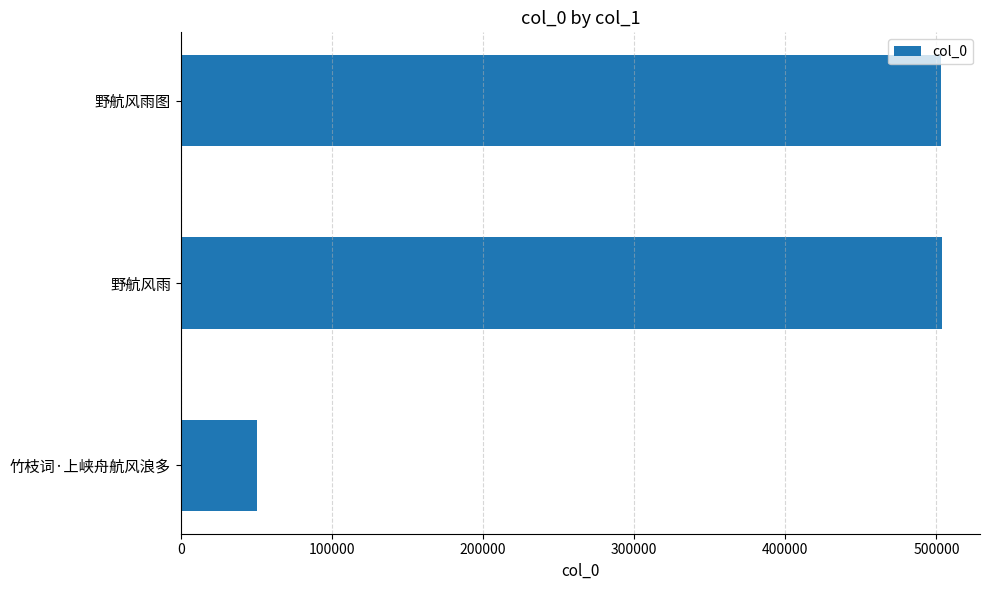

What is the maximum value shown in the chart?

503682